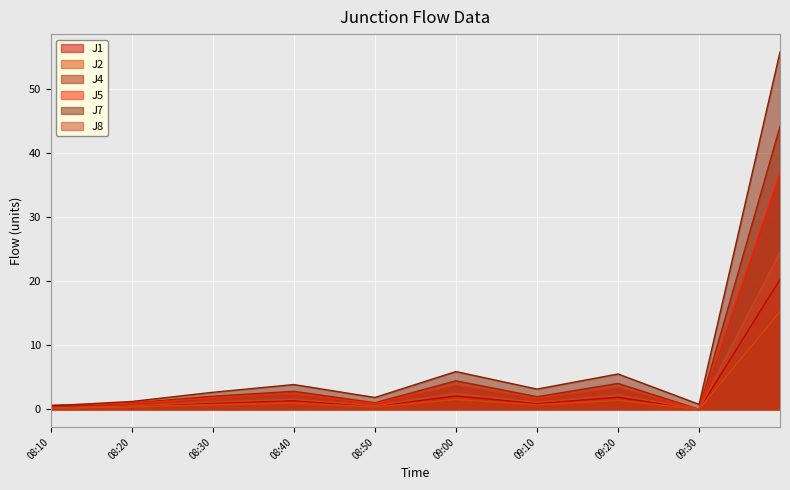

List the series in order of their peak value, lowest first.

J2, J1, J8, J5, J4, J7